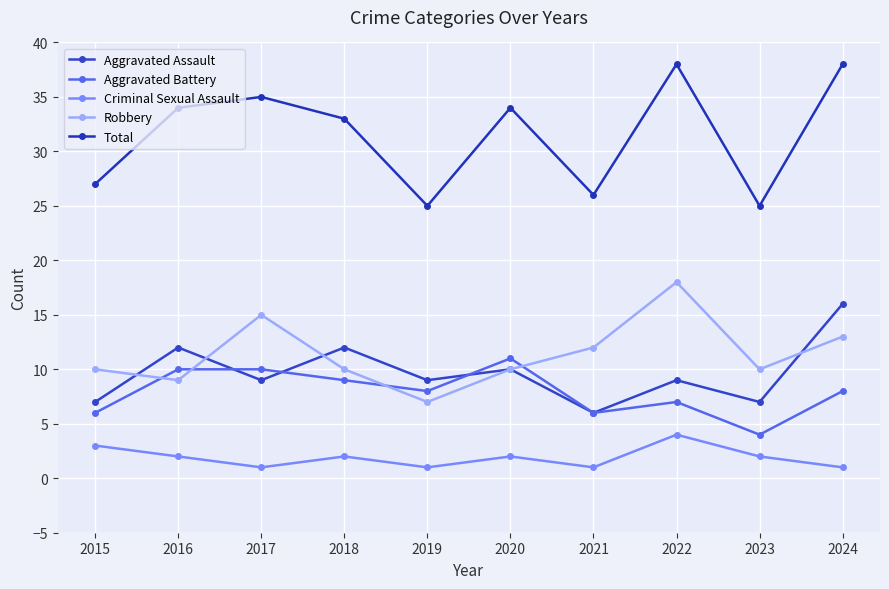

Which label corresponds to the smallest value in the chart?

2017